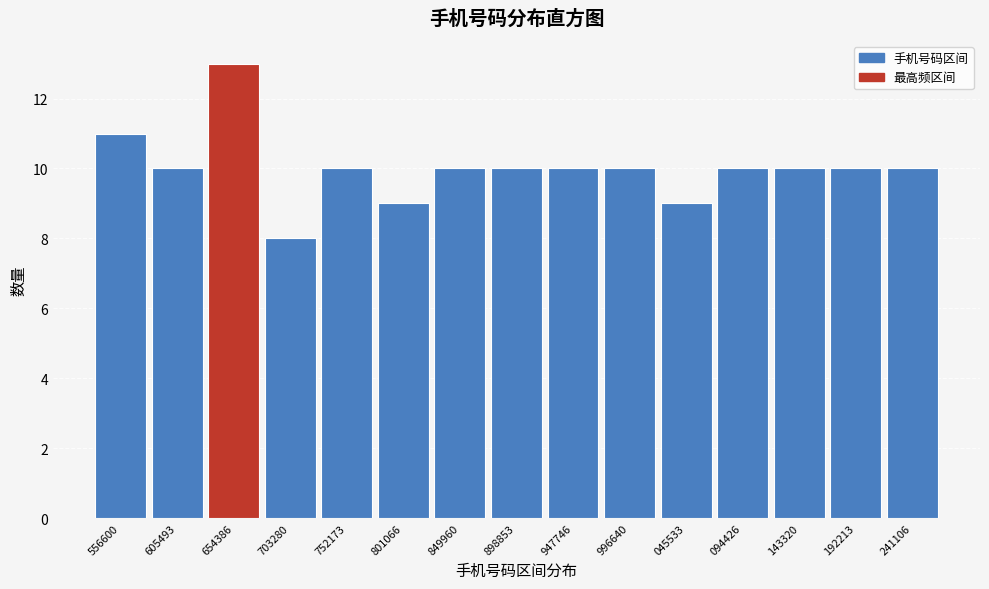

Reading left to right, transcribe all the data shown in this chart.

11	10	13	8	10	9	10	10	10	10	9	10	10	10	10